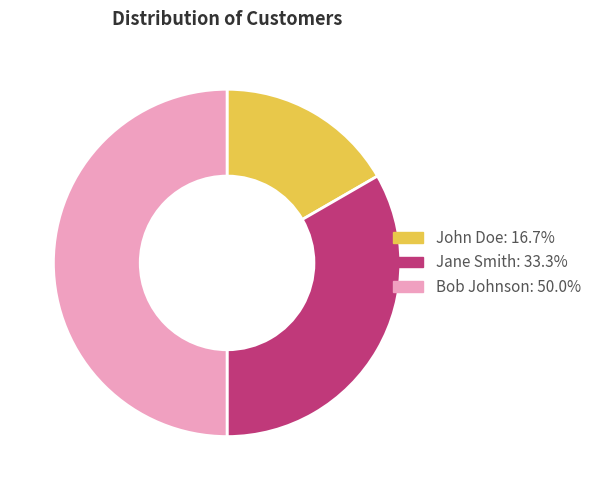

Which category has the biggest portion of the pie?

Bob Johnson